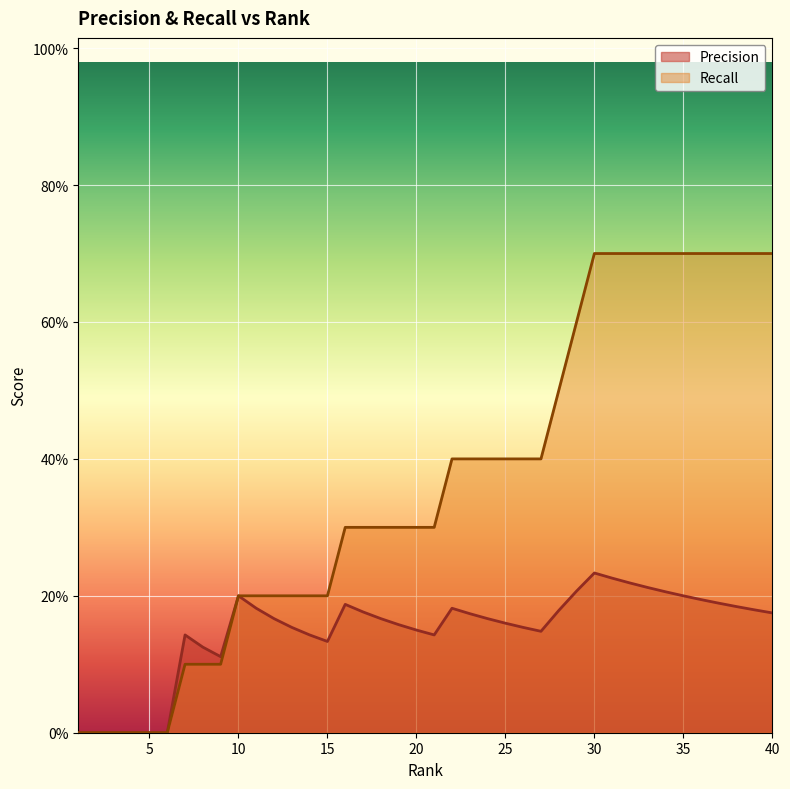

Does the chart display data point markers on the line(s)?

No